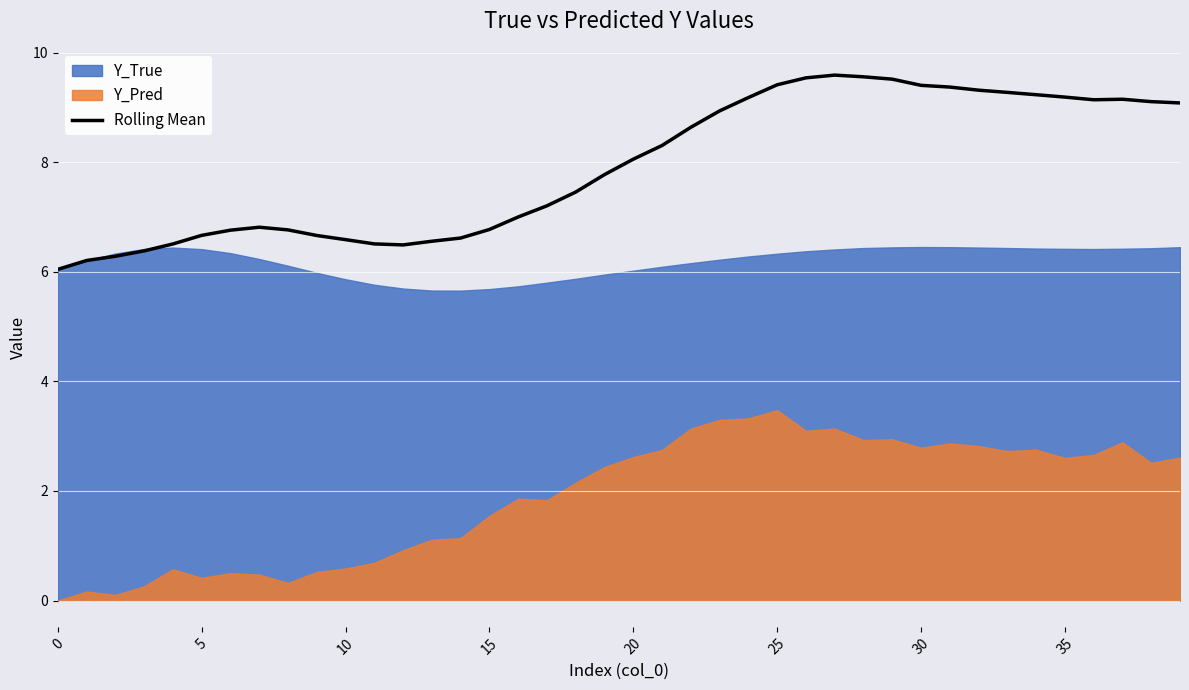

What is the average value?

7.9